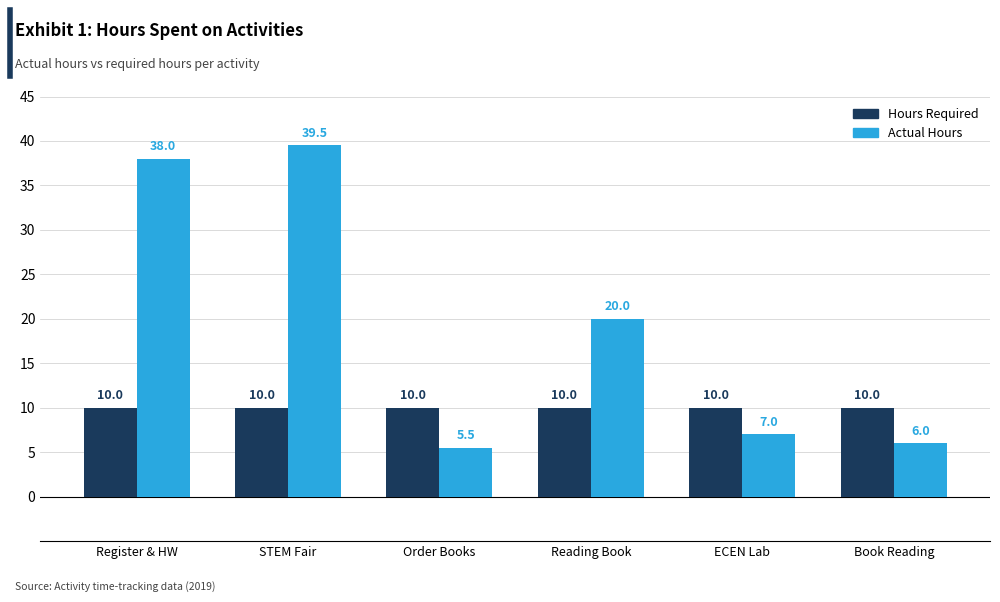

At which label does Actual Hours first exceed 20?

Register & HW